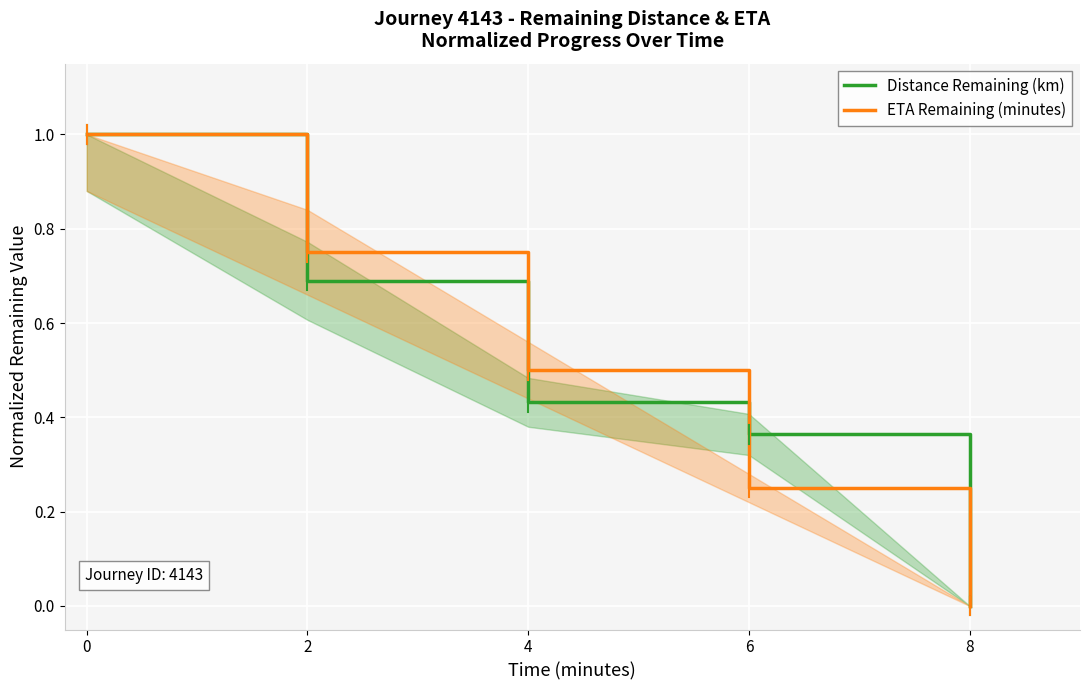

Which series has the widest spread of values?

Distance Remaining (km)